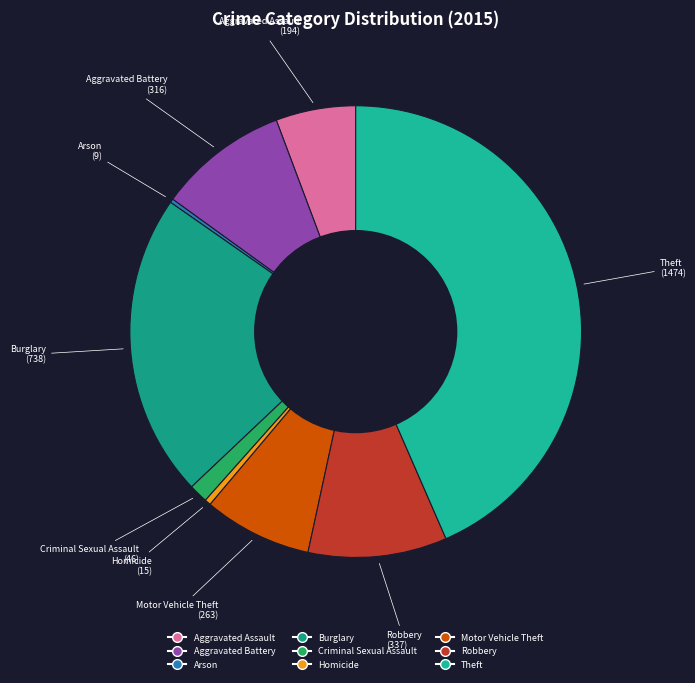

Does Aggravated Battery represent more than half of the total?

No